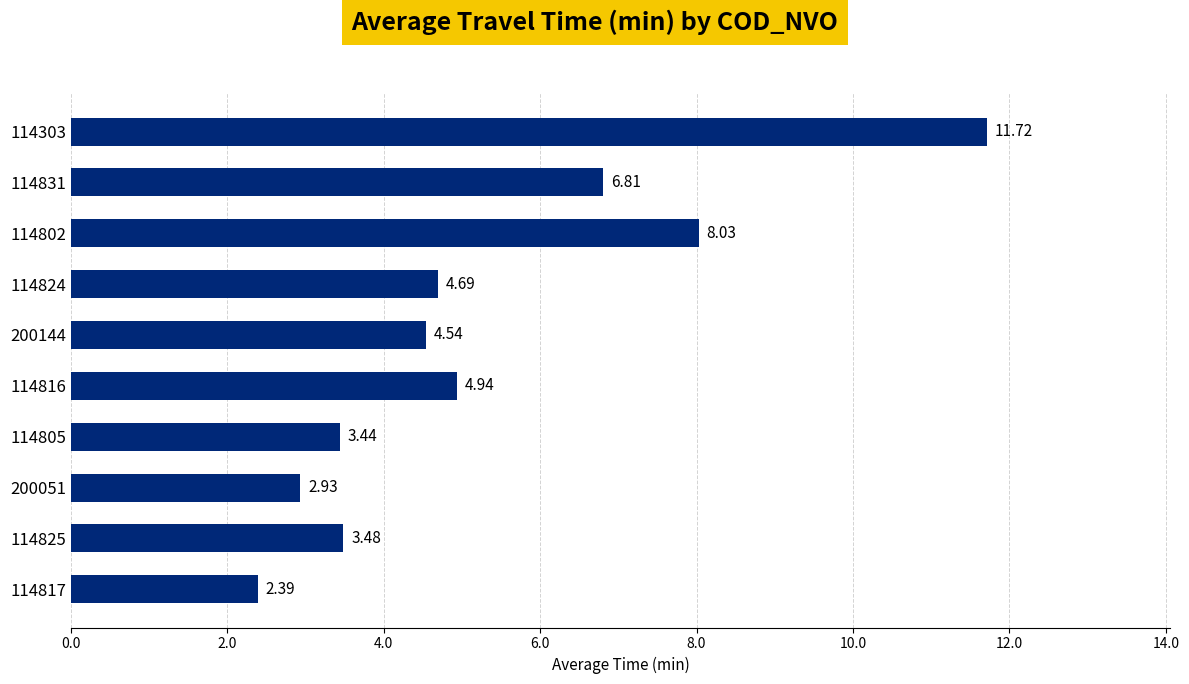

Where is the data nearest to the value 7?

114831